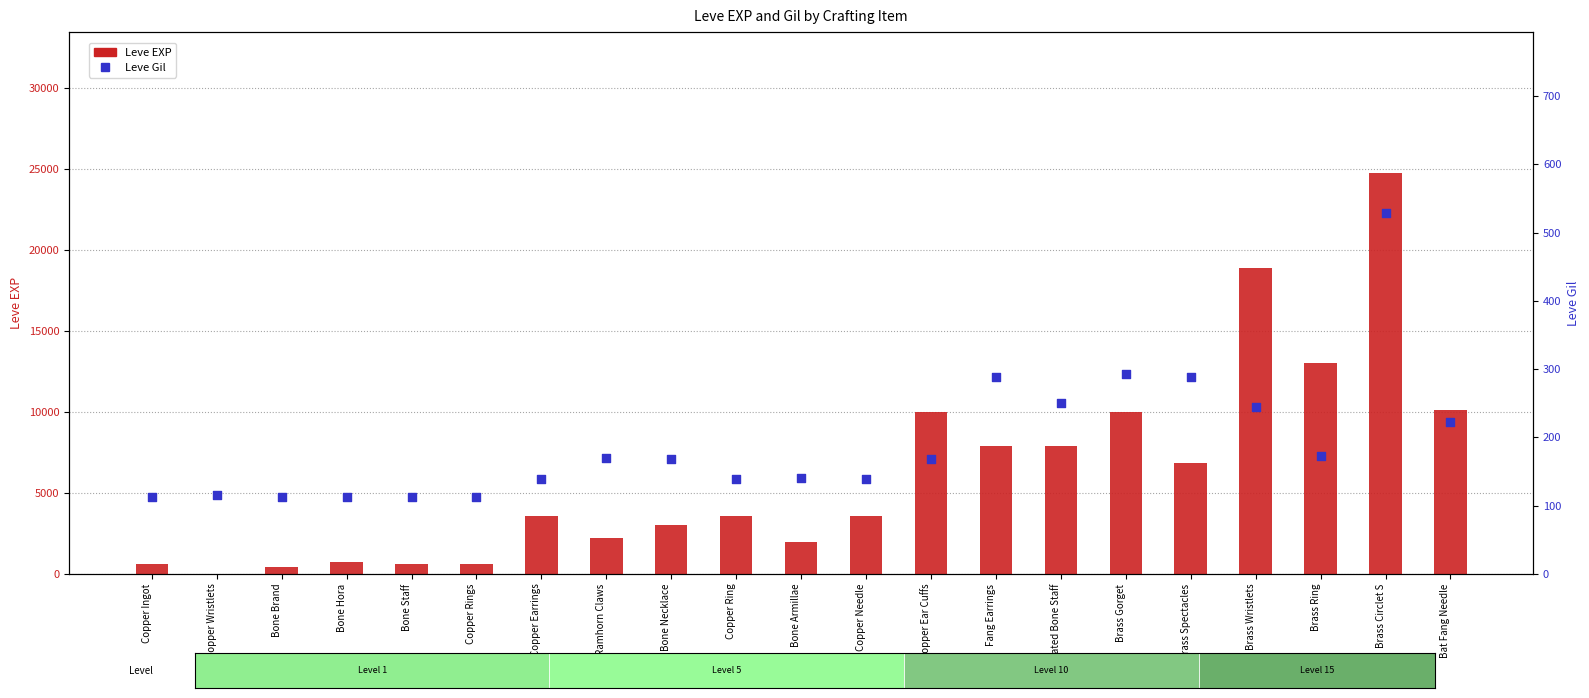

Which series has the largest total across all categories?

Leve EXP